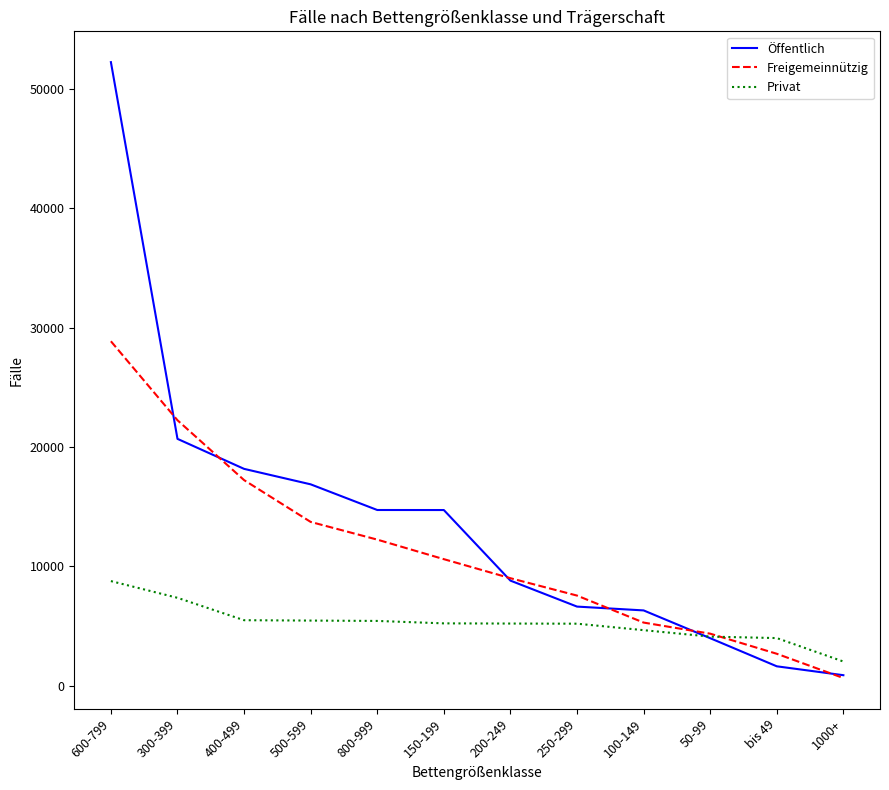

Which series has the largest total across all categories?

Öffentlich